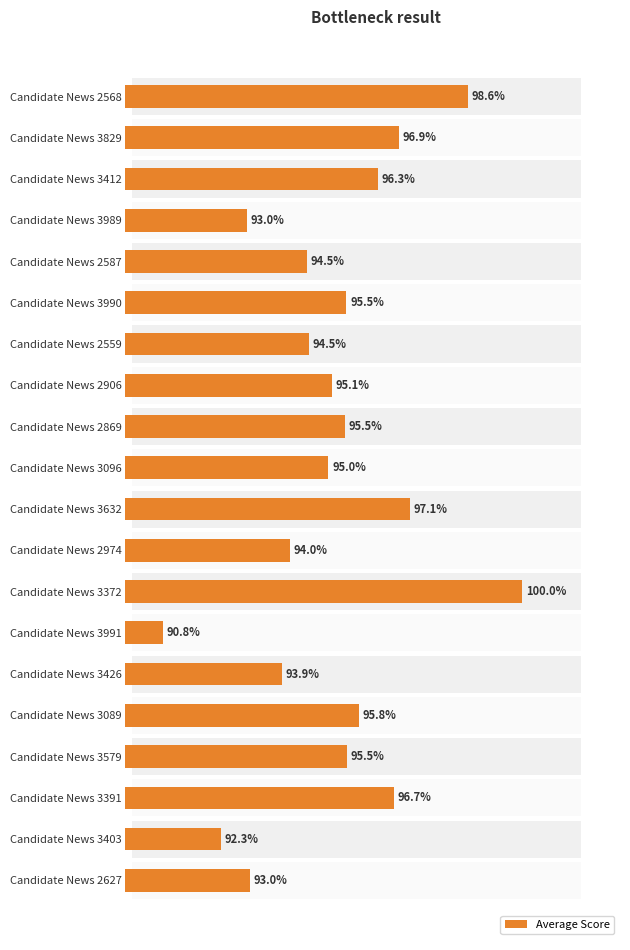

Does the chart contain stacked bars?

No